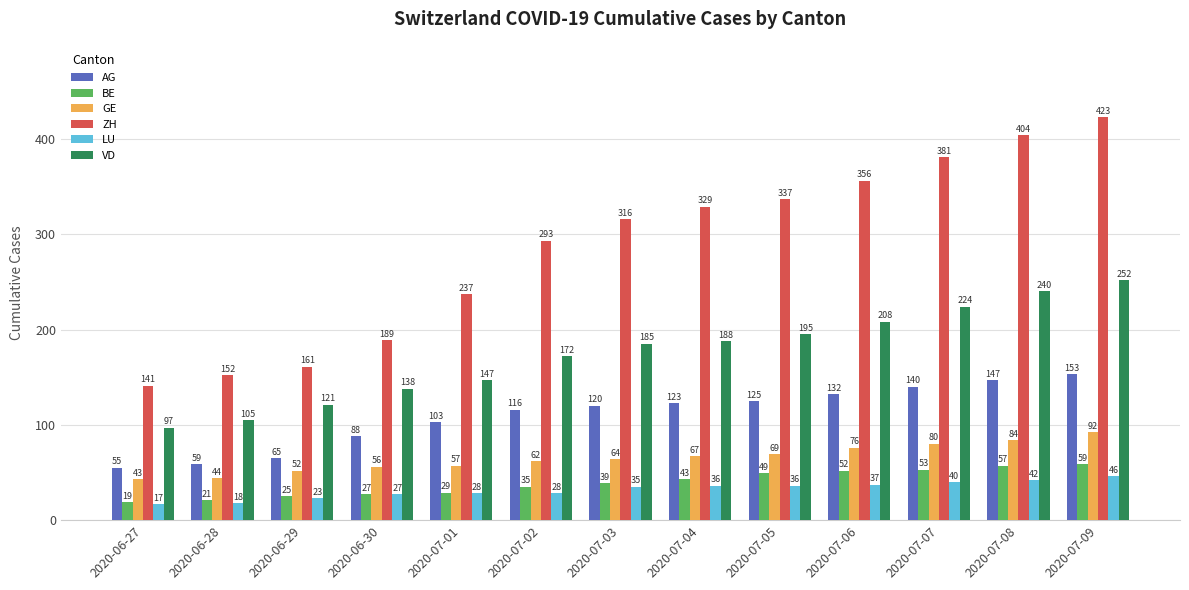

The value of ZH at 2020-06-27 is 141. True or false?

True